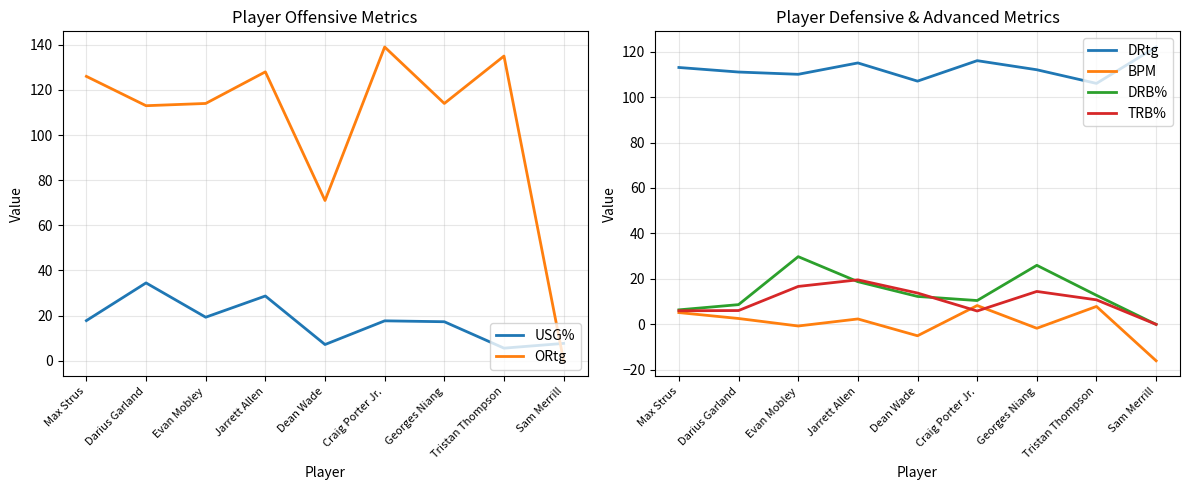

What is the difference between the maximum and second lowest values in the ORtg series?

68.0